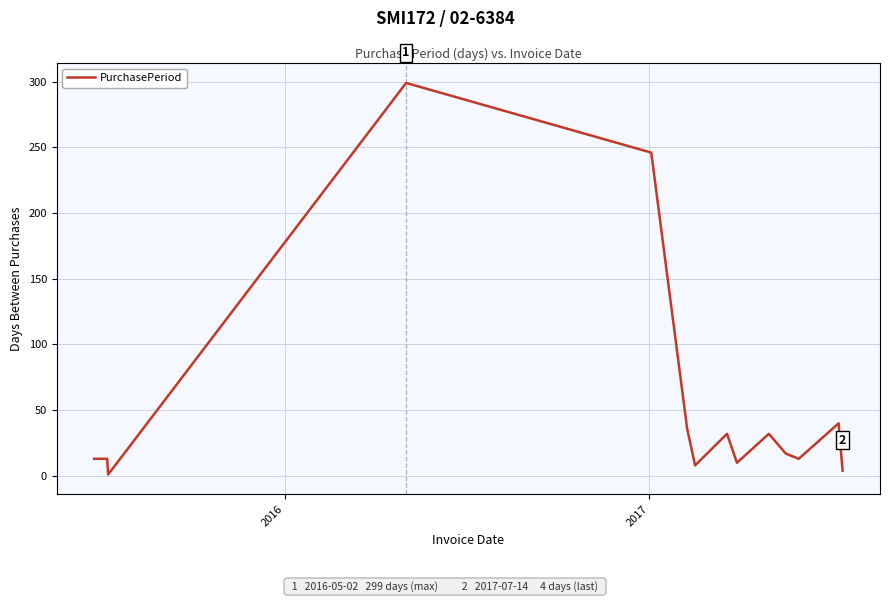

What is the difference between the maximum and minimum values?

298